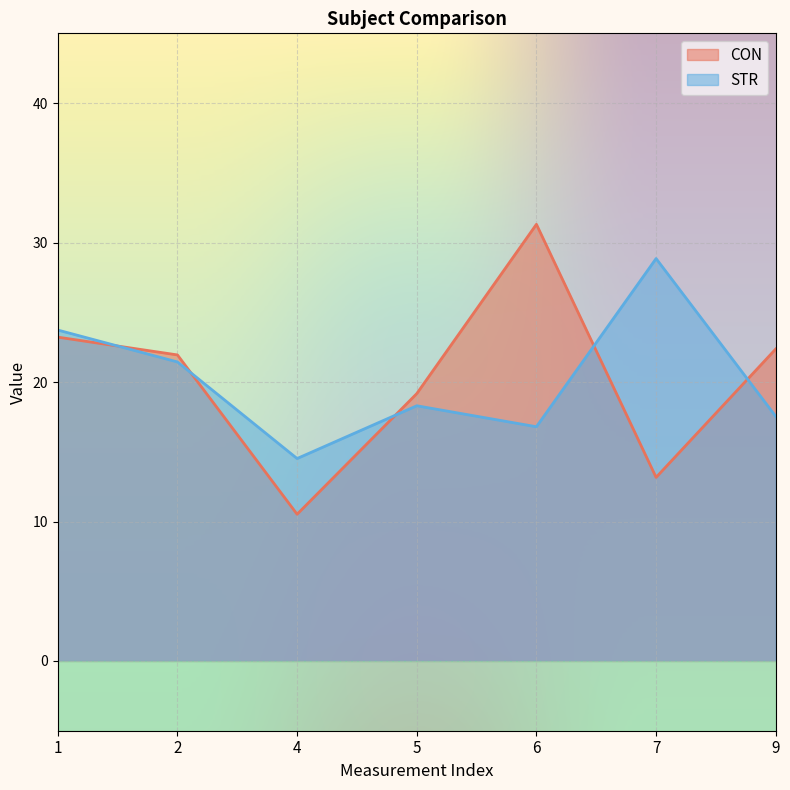

Which series changed the most between 2 and 7?

CON